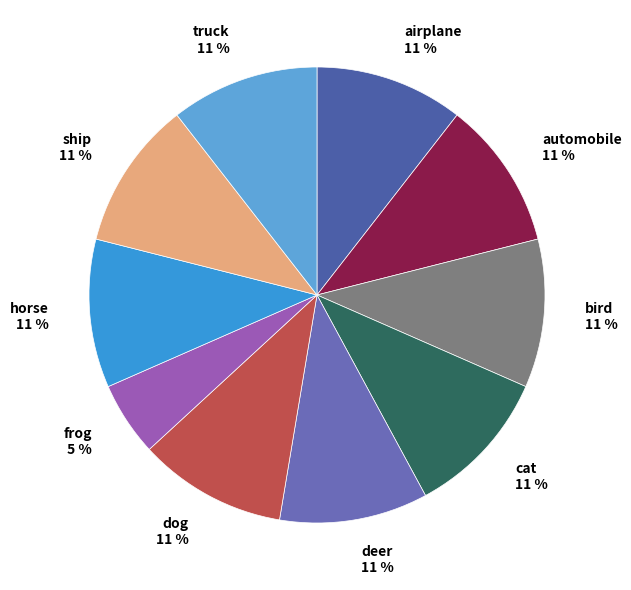

How many segments does this pie chart have?

10